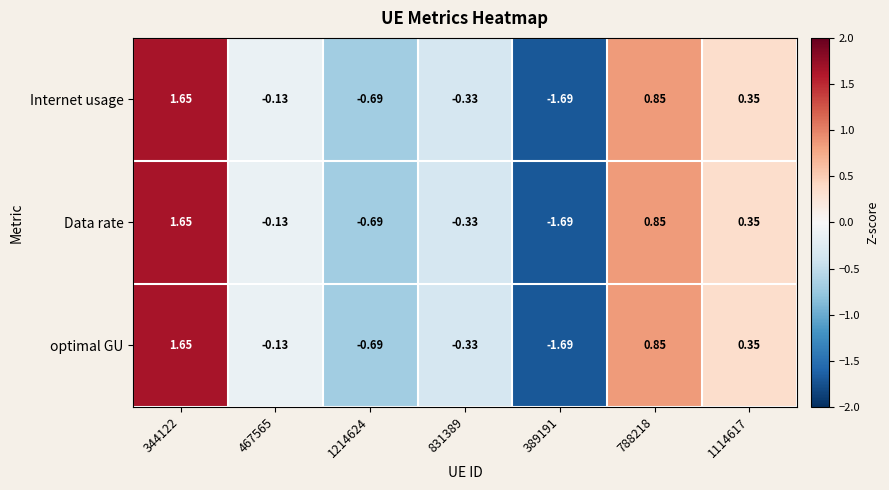

Is the value of optimal GU at 1114617 greater than the value of Internet usage at 831389?

Yes